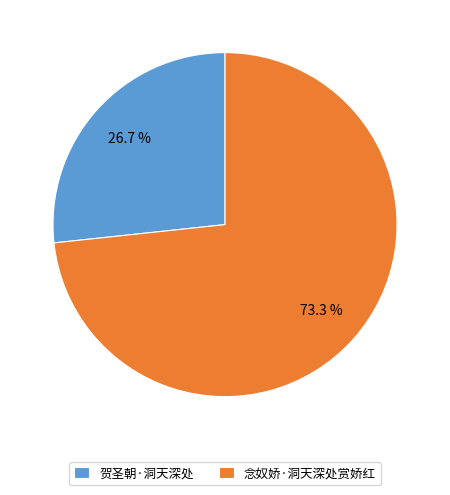

Does 贺圣朝·洞天深处 represent more than half of the total?

No